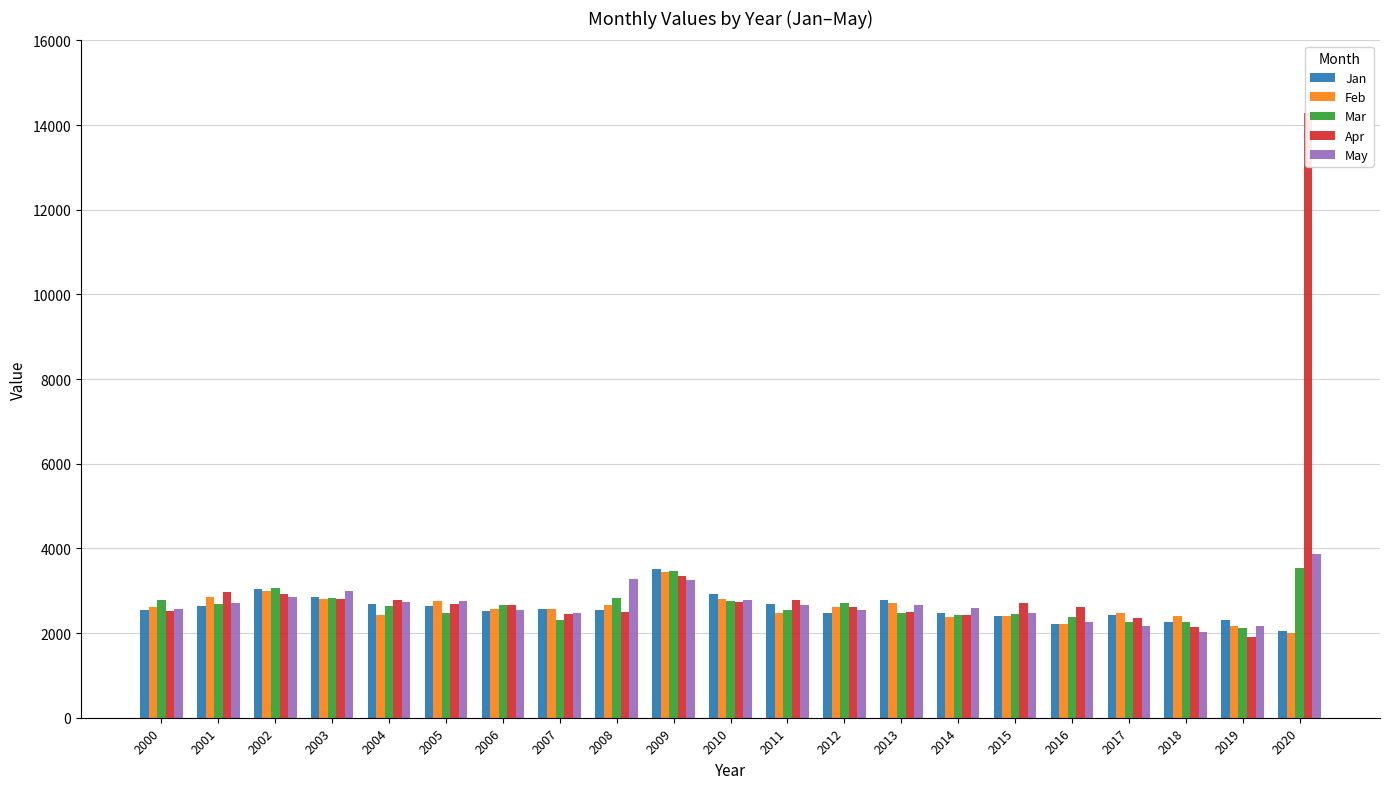

How many data points in Apr are above 2665?

10